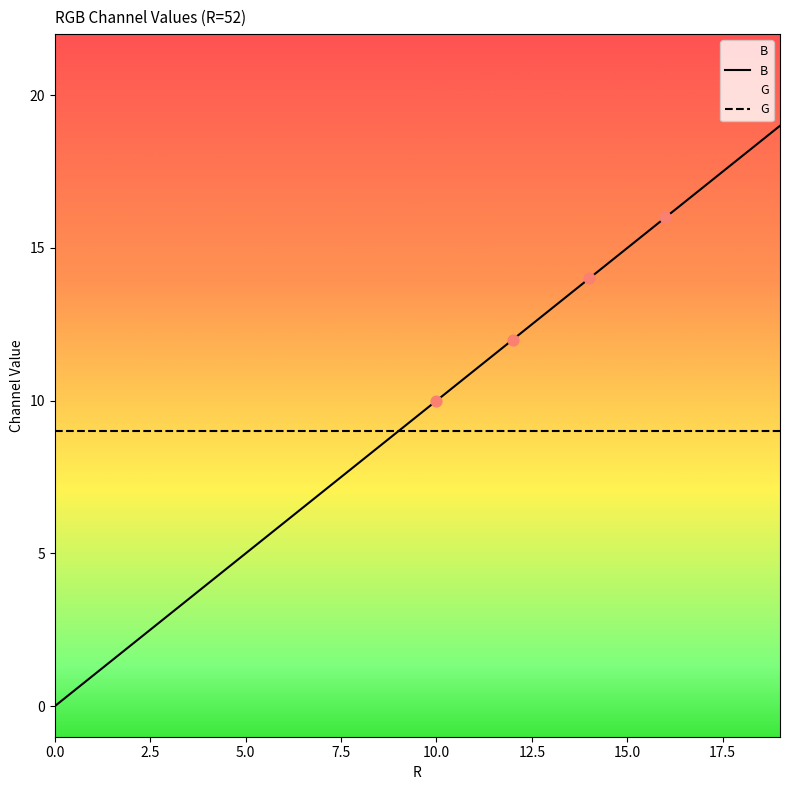

At which category is the sum across all series the highest?

19